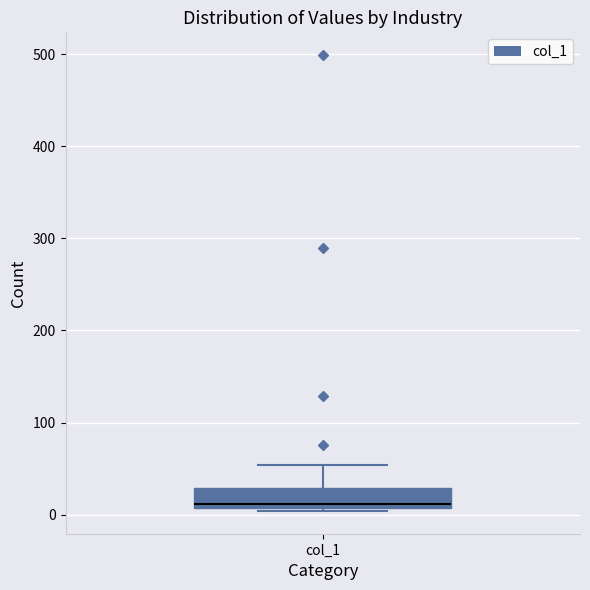

Where is the lower edge of the box for col_1 on the y-axis? The values are not printed on the chart, so give them approximately, as read against the axis.

10